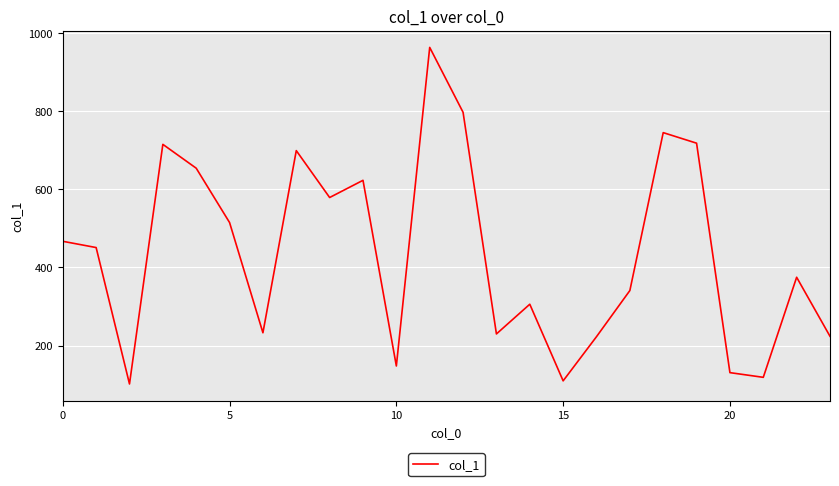

What is the greatest value displayed?

963